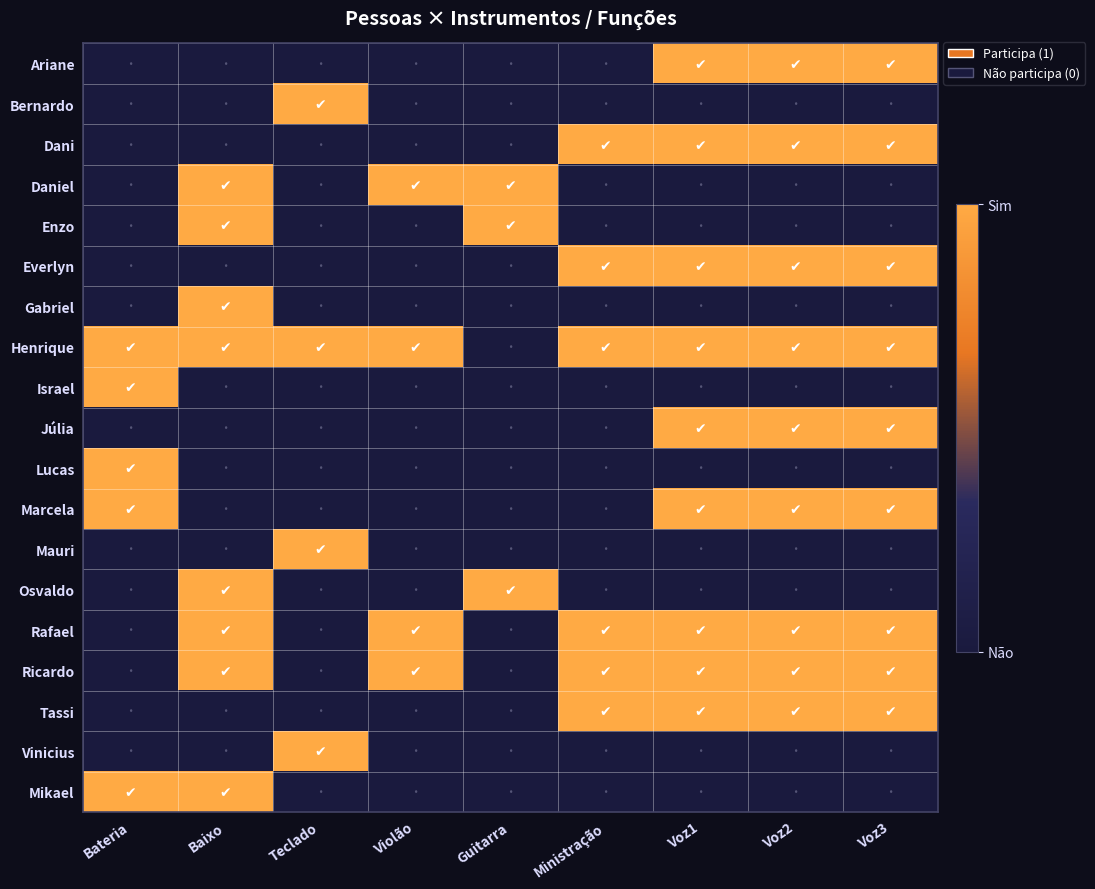

Reading left to right, what are all the values shown in this chart?

Ariane: Bateria=0	Baixo=0	Teclado=0	Violão=0	Guitarra=0	Ministração=0	Voz1=1	Voz2=1	Voz3=1
Bernardo: Bateria=0	Baixo=0	Teclado=1	Violão=0	Guitarra=0	Ministração=0	Voz1=0	Voz2=0	Voz3=0
Dani: Bateria=0	Baixo=0	Teclado=0	Violão=0	Guitarra=0	Ministração=1	Voz1=1	Voz2=1	Voz3=1
Daniel: Bateria=0	Baixo=1	Teclado=0	Violão=1	Guitarra=1	Ministração=0	Voz1=0	Voz2=0	Voz3=0
Enzo: Bateria=0	Baixo=1	Teclado=0	Violão=0	Guitarra=1	Ministração=0	Voz1=0	Voz2=0	Voz3=0
Everlyn: Bateria=0	Baixo=0	Teclado=0	Violão=0	Guitarra=0	Ministração=1	Voz1=1	Voz2=1	Voz3=1
Gabriel: Bateria=0	Baixo=1	Teclado=0	Violão=0	Guitarra=0	Ministração=0	Voz1=0	Voz2=0	Voz3=0
Henrique: Bateria=1	Baixo=1	Teclado=1	Violão=1	Guitarra=0	Ministração=1	Voz1=1	Voz2=1	Voz3=1
Israel: Bateria=1	Baixo=0	Teclado=0	Violão=0	Guitarra=0	Ministração=0	Voz1=0	Voz2=0	Voz3=0
Júlia: Bateria=0	Baixo=0	Teclado=0	Violão=0	Guitarra=0	Ministração=0	Voz1=1	Voz2=1	Voz3=1
Lucas: Bateria=1	Baixo=0	Teclado=0	Violão=0	Guitarra=0	Ministração=0	Voz1=0	Voz2=0	Voz3=0
Marcela: Bateria=1	Baixo=0	Teclado=0	Violão=0	Guitarra=0	Ministração=0	Voz1=1	Voz2=1	Voz3=1
Mauri: Bateria=0	Baixo=0	Teclado=1	Violão=0	Guitarra=0	Ministração=0	Voz1=0	Voz2=0	Voz3=0
Osvaldo: Bateria=0	Baixo=1	Teclado=0	Violão=0	Guitarra=1	Ministração=0	Voz1=0	Voz2=0	Voz3=0
Rafael: Bateria=0	Baixo=1	Teclado=0	Violão=1	Guitarra=0	Ministração=1	Voz1=1	Voz2=1	Voz3=1
Ricardo: Bateria=0	Baixo=1	Teclado=0	Violão=1	Guitarra=0	Ministração=1	Voz1=1	Voz2=1	Voz3=1
Tassi: Bateria=0	Baixo=0	Teclado=0	Violão=0	Guitarra=0	Ministração=1	Voz1=1	Voz2=1	Voz3=1
Vinicius: Bateria=0	Baixo=0	Teclado=1	Violão=0	Guitarra=0	Ministração=0	Voz1=0	Voz2=0	Voz3=0
Mikael: Bateria=1	Baixo=1	Teclado=0	Violão=0	Guitarra=0	Ministração=0	Voz1=0	Voz2=0	Voz3=0